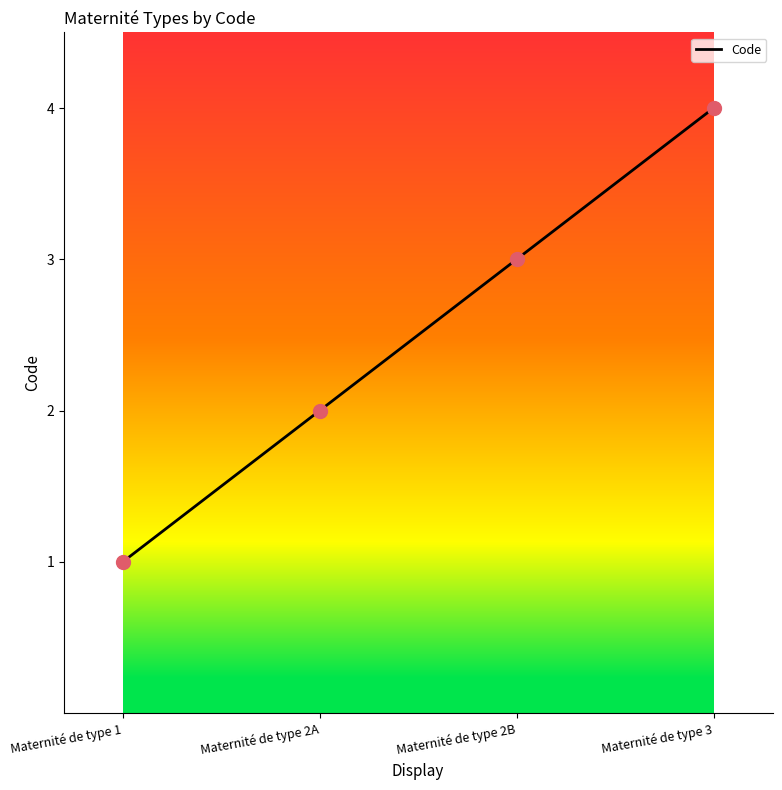

At which category does the chart reach its minimum across all series?

Maternité de type 1